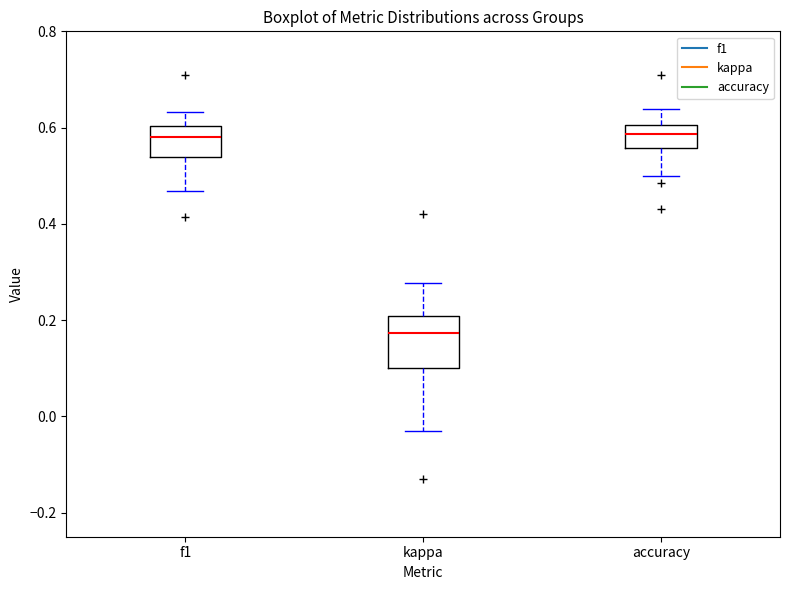

Comparing the boxes themselves (not the whiskers), which one is the tallest?

kappa